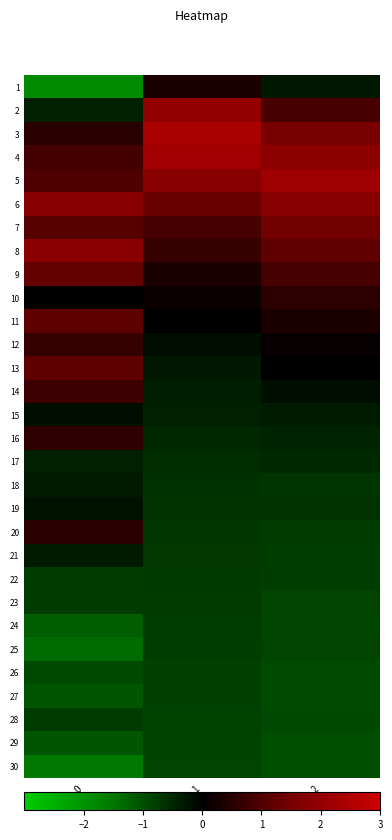

How many series are shown in this chart?

30